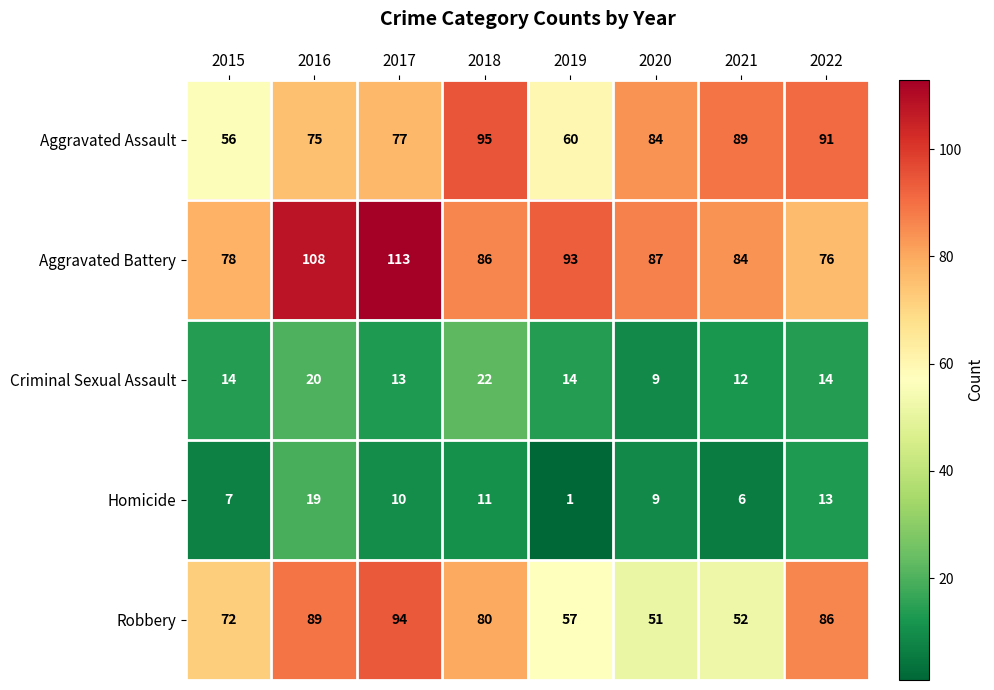

At 2017, list the series in order from smallest to largest.

Homicide, Criminal Sexual Assault, Aggravated Assault, Robbery, Aggravated Battery